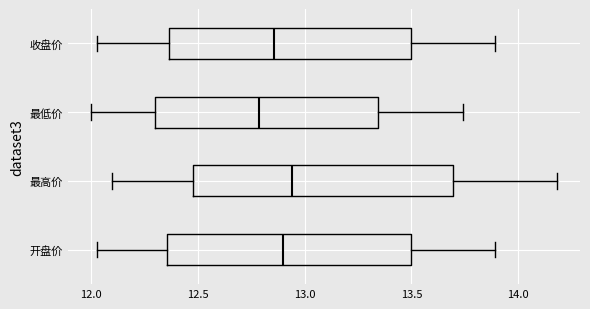

Reading bottom to top, read every box against the x-axis: the position of its median line, the range the box covers, and the ends of its whiskers. The values are not printed on the chart, so give them approximately, as read against the axis.

开盘价: median 12.90, box 12.35 to 13.50, whiskers 12.05 to 13.90
最高价: median 12.95, box 12.50 to 13.70, whiskers 12.10 to 14.20
最低价: median 12.80, box 12.30 to 13.35, whiskers 12.00 to 13.75
收盘价: median 12.85, box 12.35 to 13.50, whiskers 12.05 to 13.90